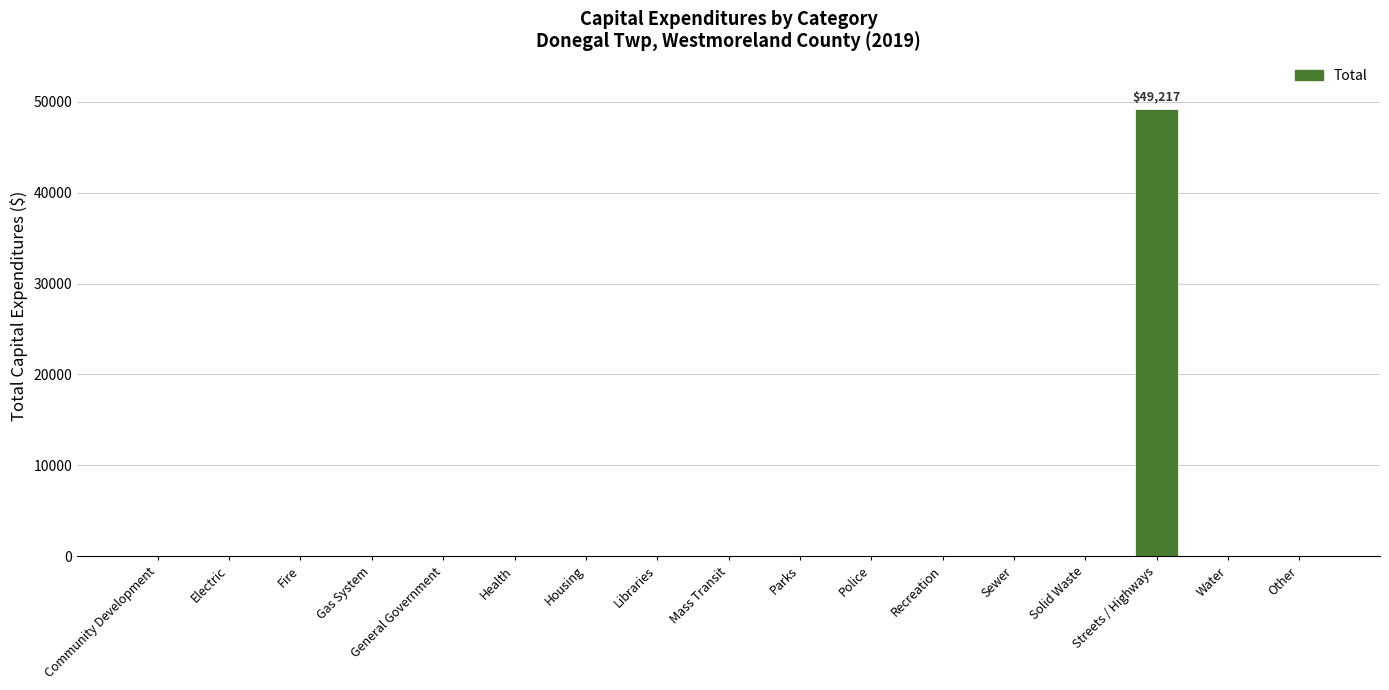

Which label corresponds to the largest value in the chart?

Streets / Highways